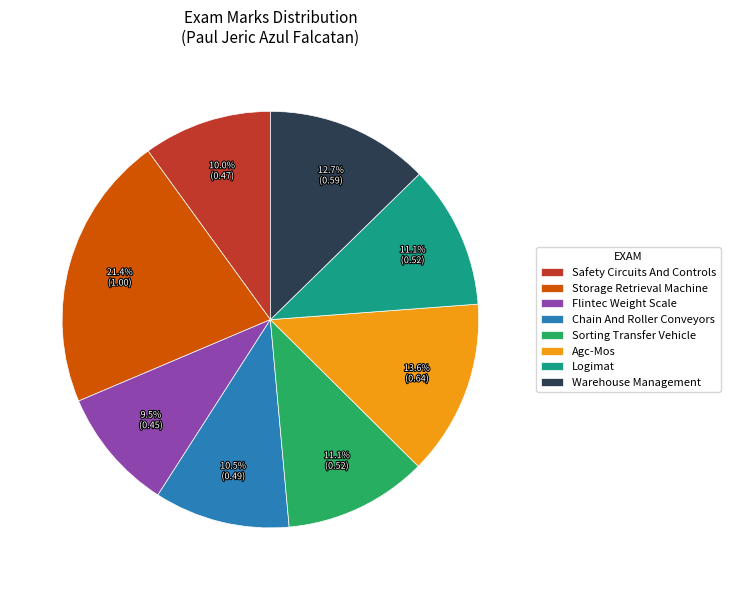

What percentage is the Agc-Mos slice, to the nearest percent?

14%